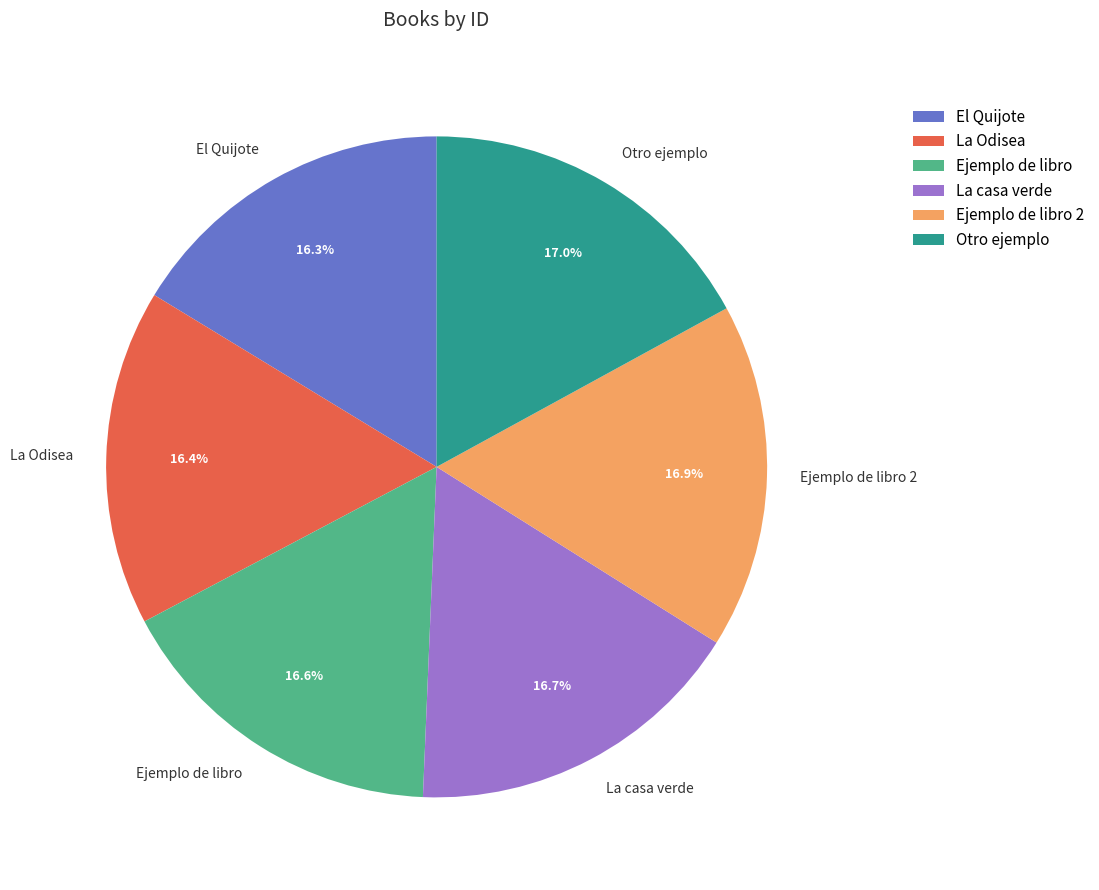

Approximately how many times larger is the value at Ejemplo de libro 2 compared to Otro ejemplo?

1.0